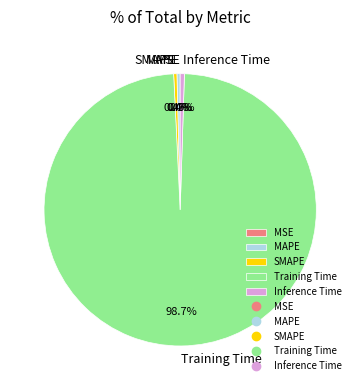

To the nearest percent, what is the average slice percentage?

20%